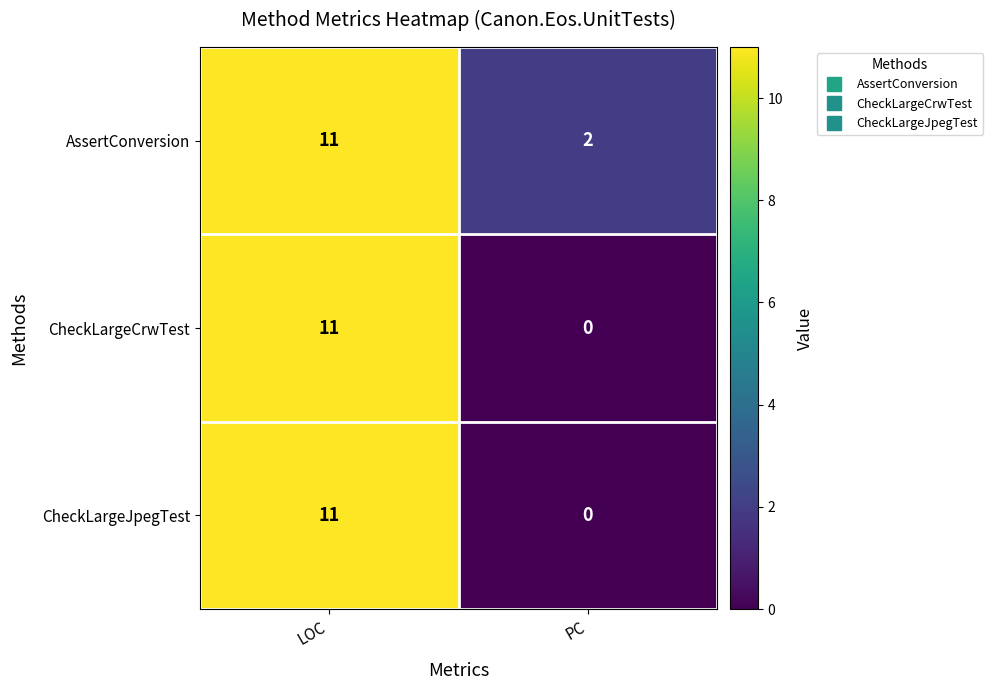

Reading left to right, transcribe all the data shown in this chart.

AssertConversion: LOC=11	PC=2
CheckLargeCrwTest: LOC=11	PC=0
CheckLargeJpegTest: LOC=11	PC=0